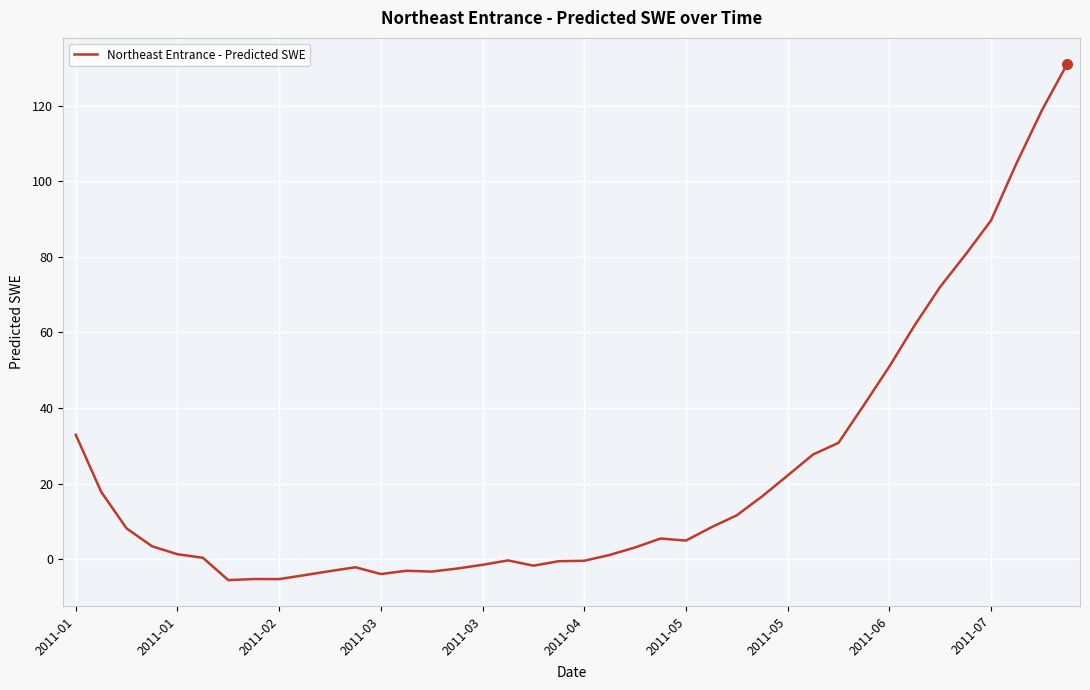

What is the minimum value shown in the chart?

-5.5